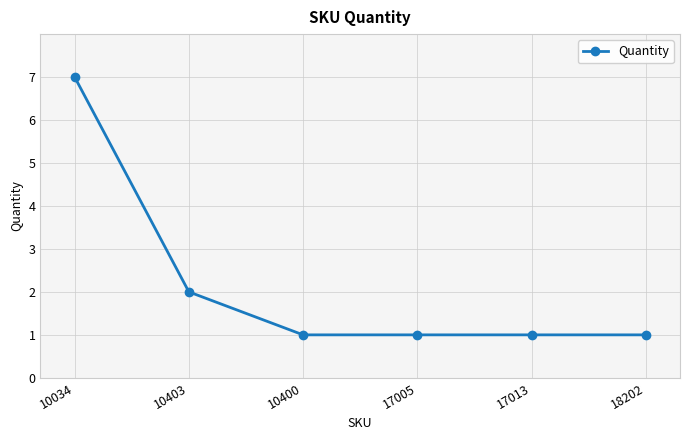

Reading left to right, what are all the values shown in this chart?

7	2	1	1	1	1